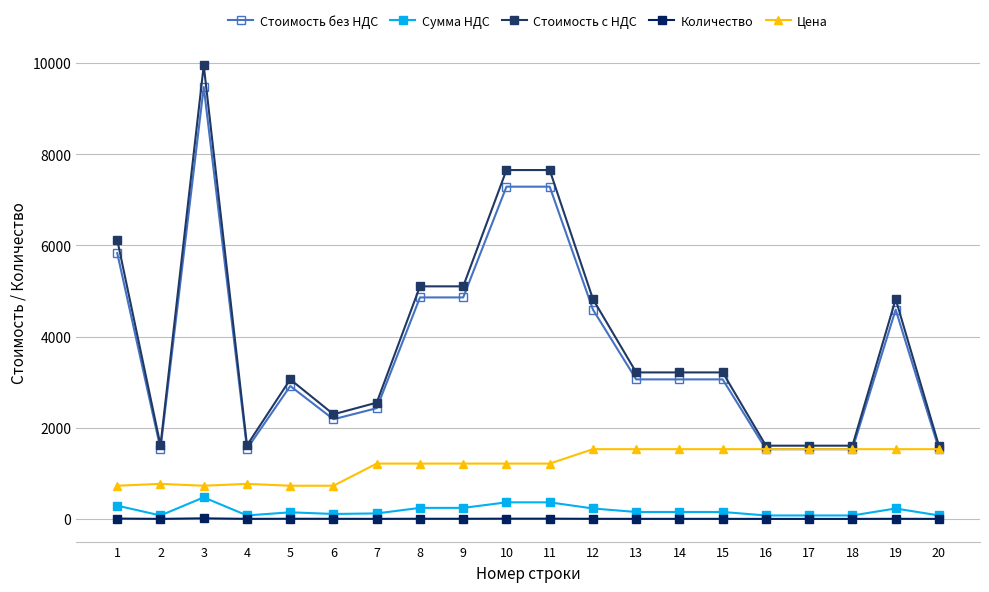

What is the sum of all Стоимость без НДС values?

74670.5